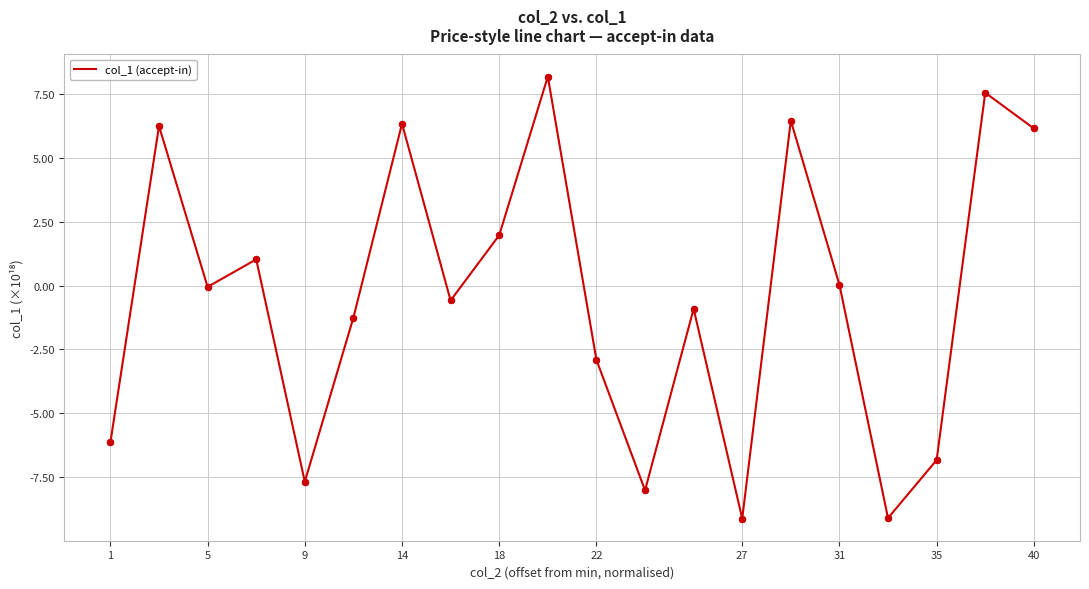

What is the maximum value shown in the chart?

8.2